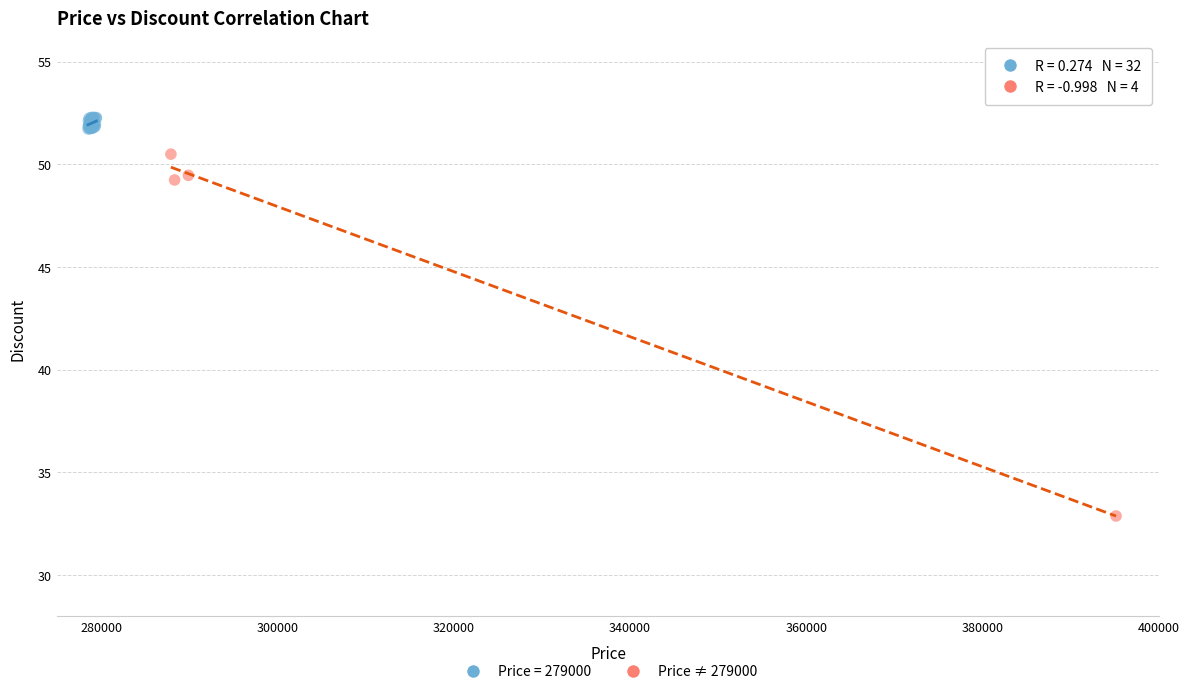

Which series reaches the maximum Y coordinate?

Price = 279000